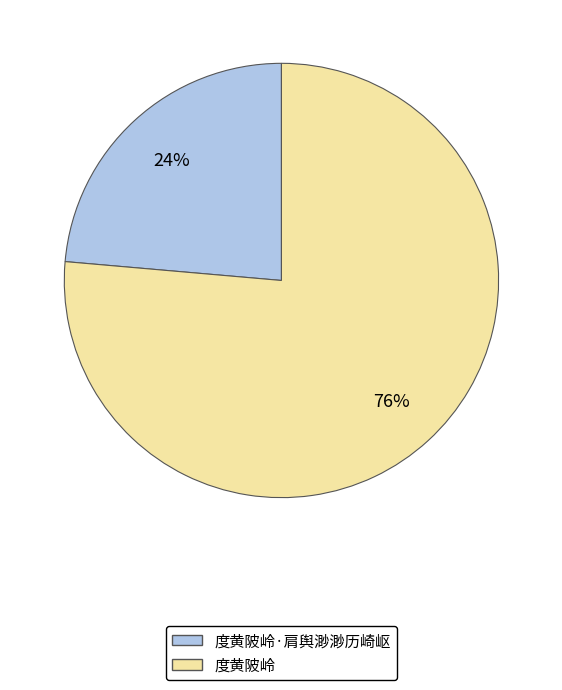

Count the number of slices in the pie.

2